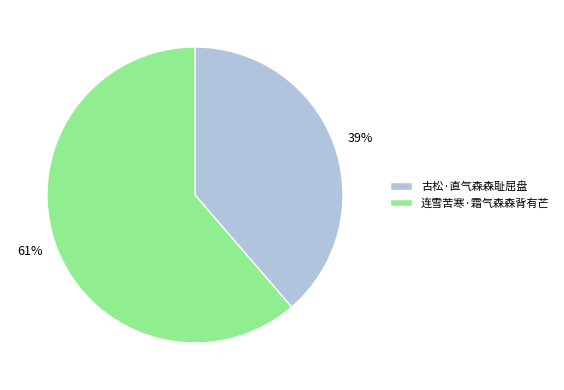

True or false: 古松·直气森森耻屈盘 accounts for 24% of the total.

False